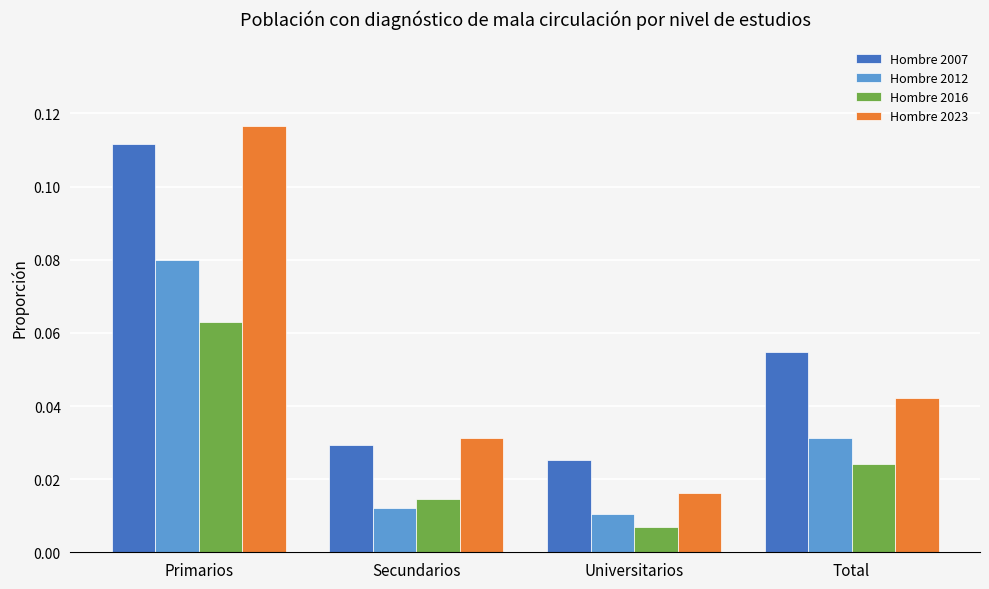

What are all the series names shown in the legend?

Hombre 2007, Hombre 2012, Hombre 2016, Hombre 2023